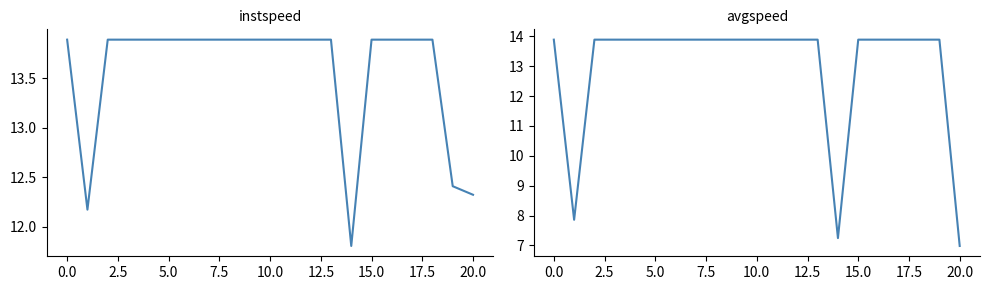

What is the average value of the avgspeed series?

13.0